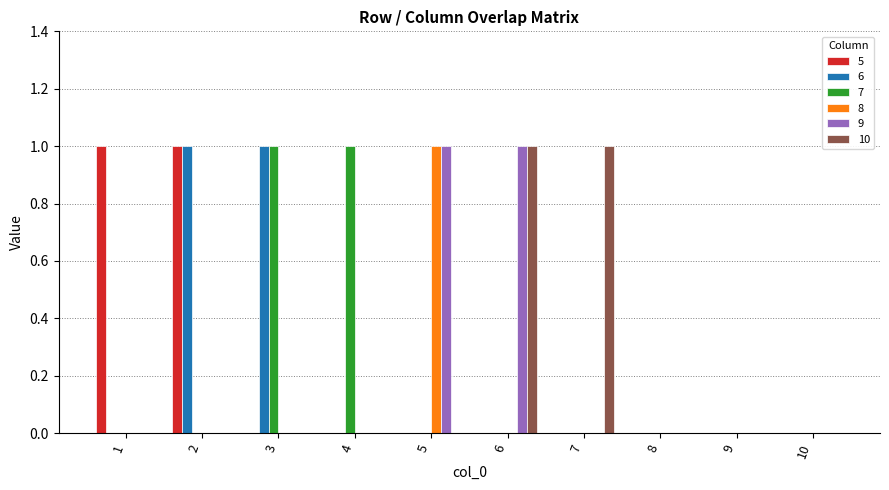

The 6 series shows 2 at 2. True or false?

False